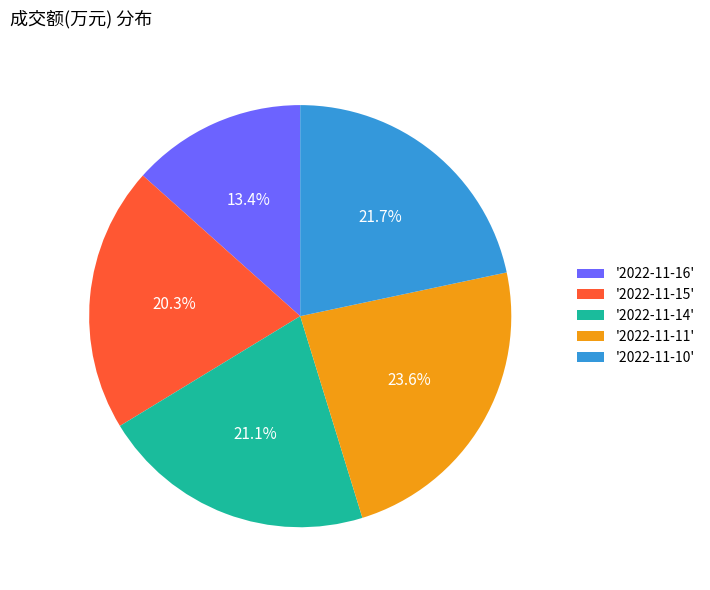

Between '2022-11-11' and '2022-11-14', which is larger?

'2022-11-11'